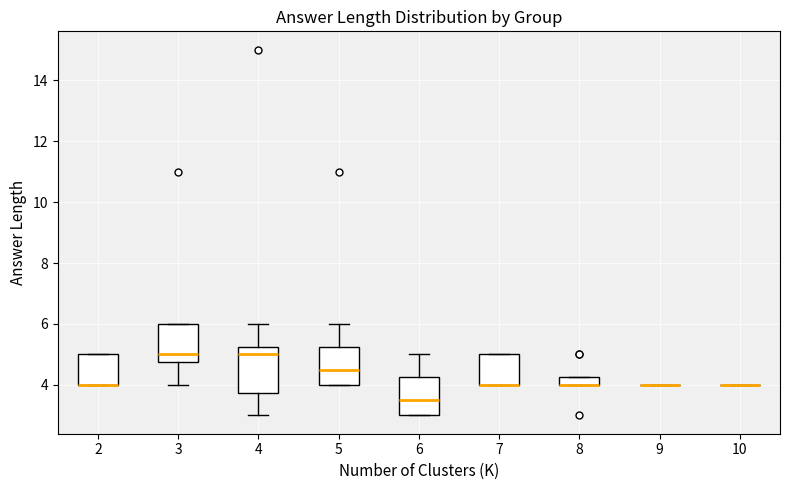

Comparing the boxes themselves (not the whiskers), which one is the tallest?

4